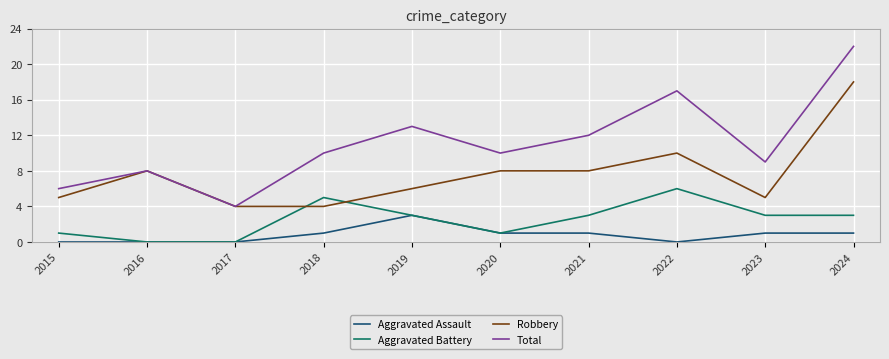

Which series has the largest total across all categories?

Total